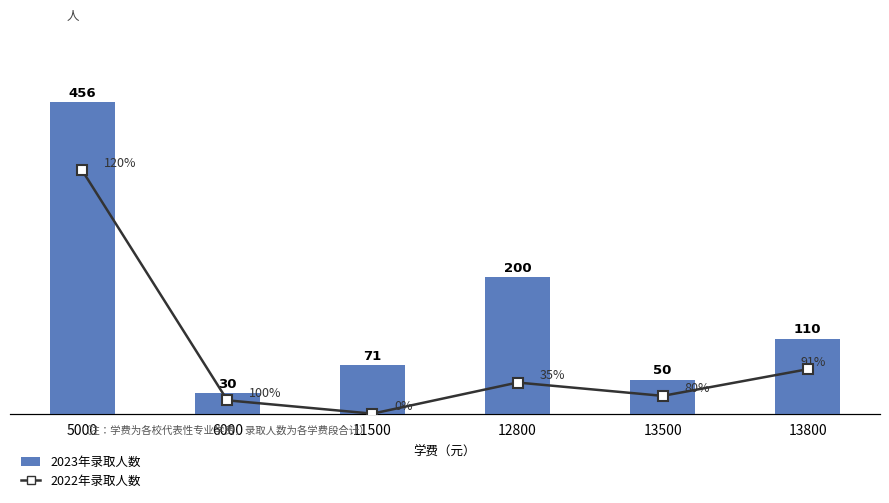

What is the highest value of the 2023年录取人数 series?

456